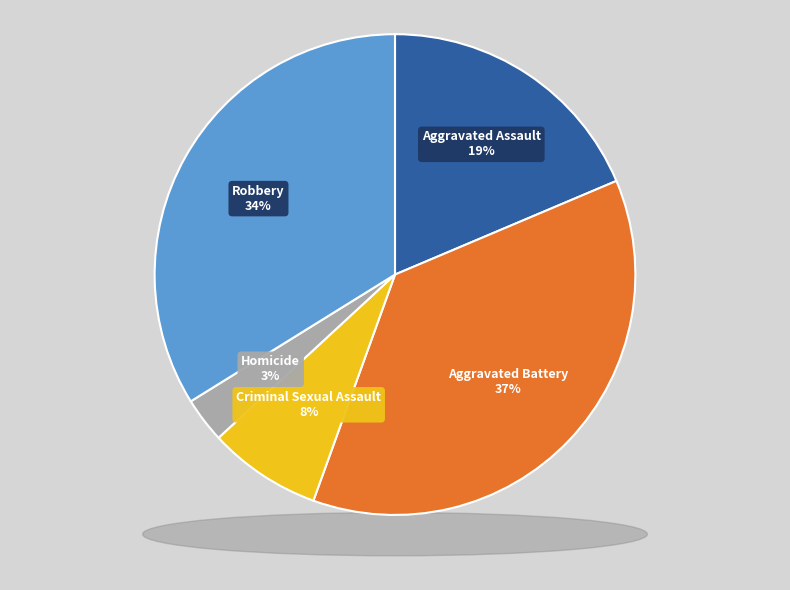

Does any single category account for the majority?

No